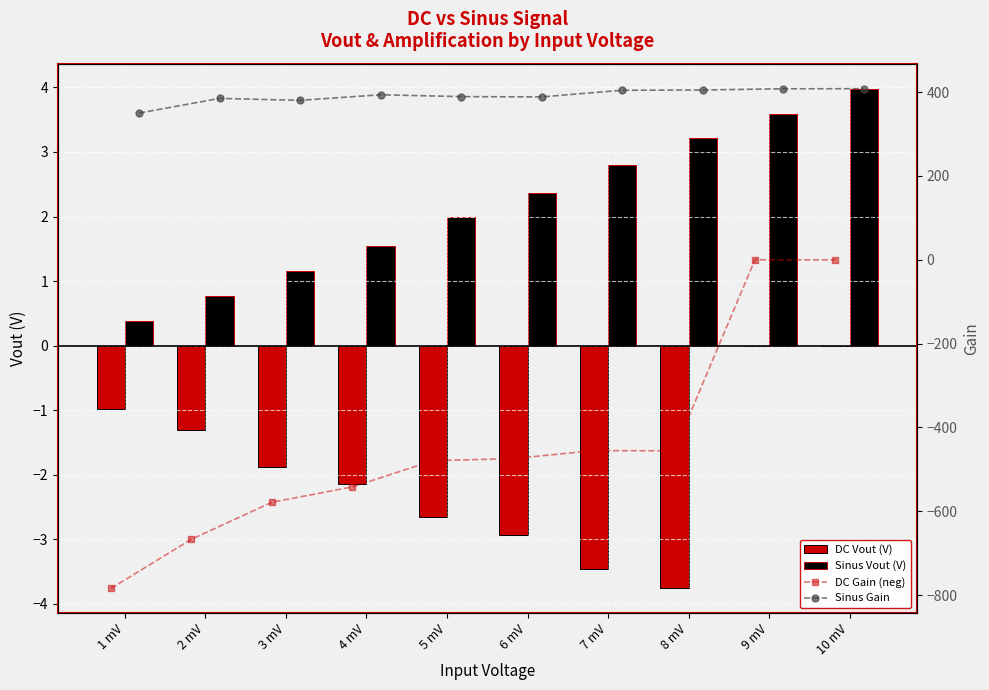

What is the sum of the DC Vout (V) values at 3 mV and 9 mV?

-1.9